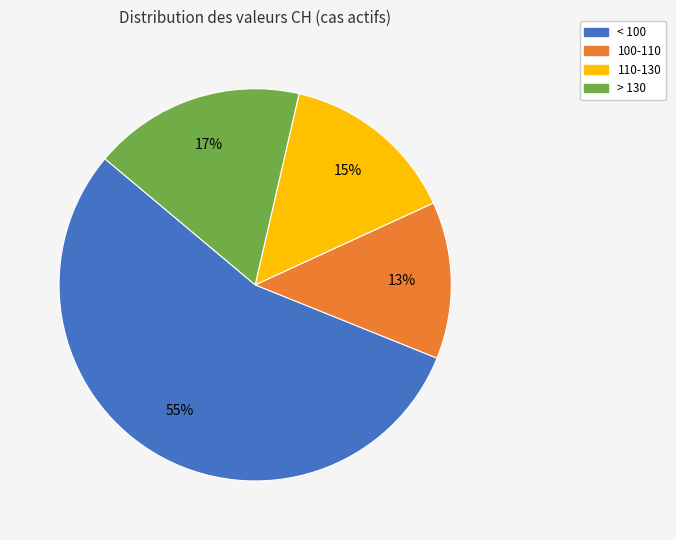

To the nearest percent, what is the difference between the largest and smallest slice percentages?

42%